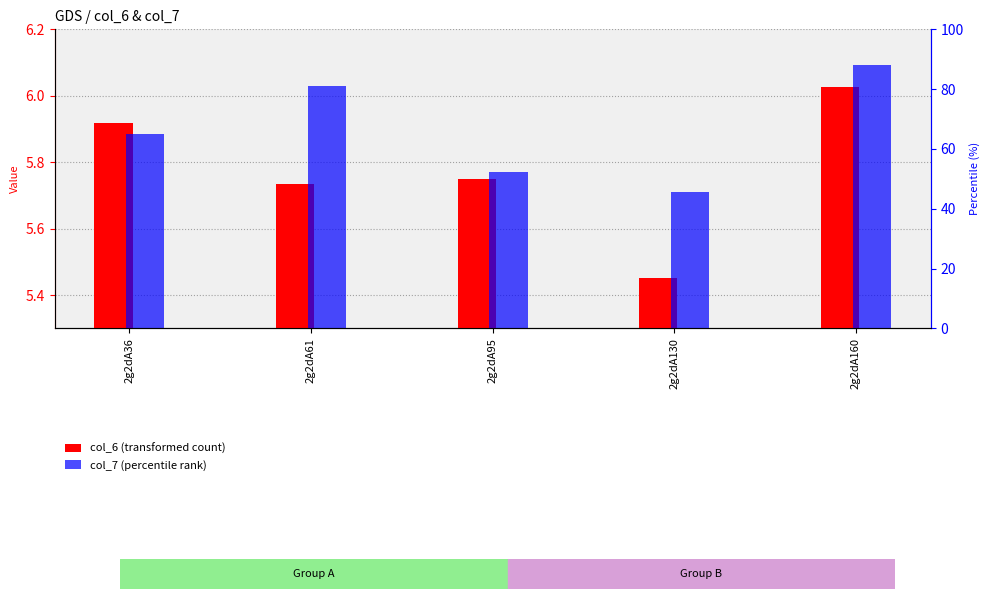

Are the bars grouped side by side (vs. stacked)?

Yes